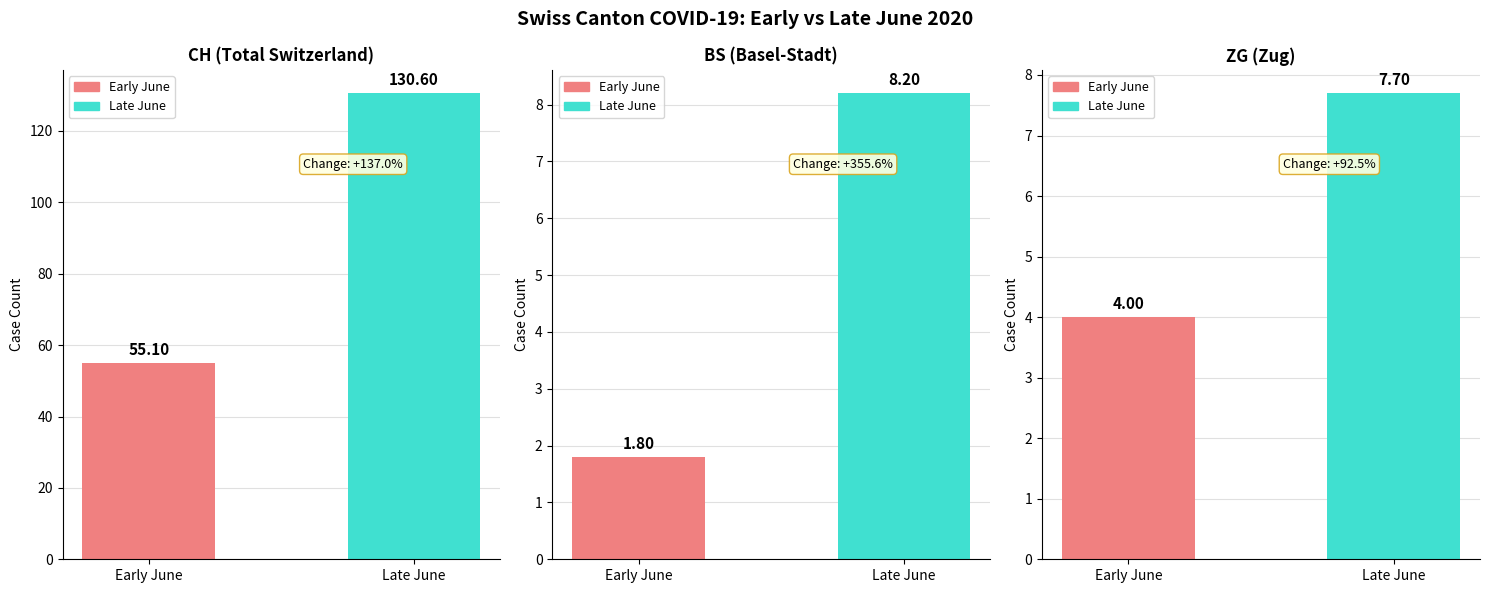

The ZG series shows 4.0 at Early June. True or false?

True